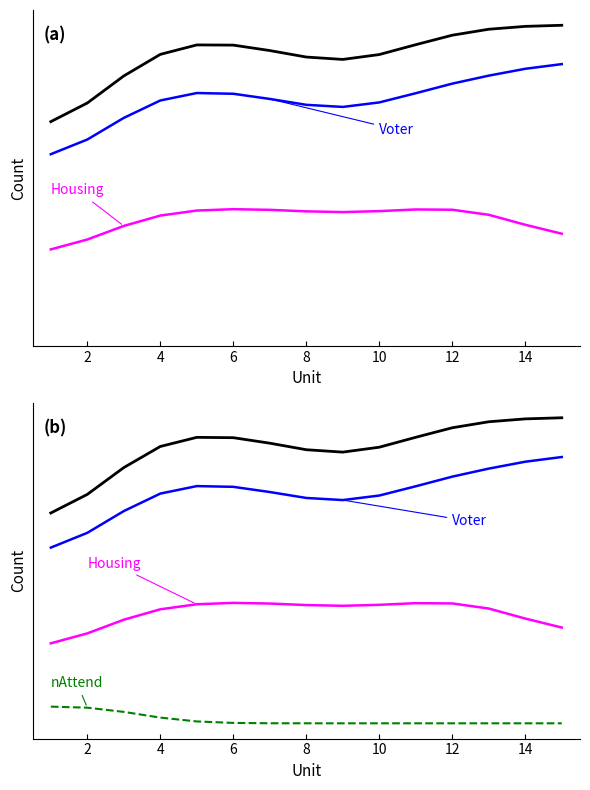

True or false: Housing and nAttend intersect in this chart.

False